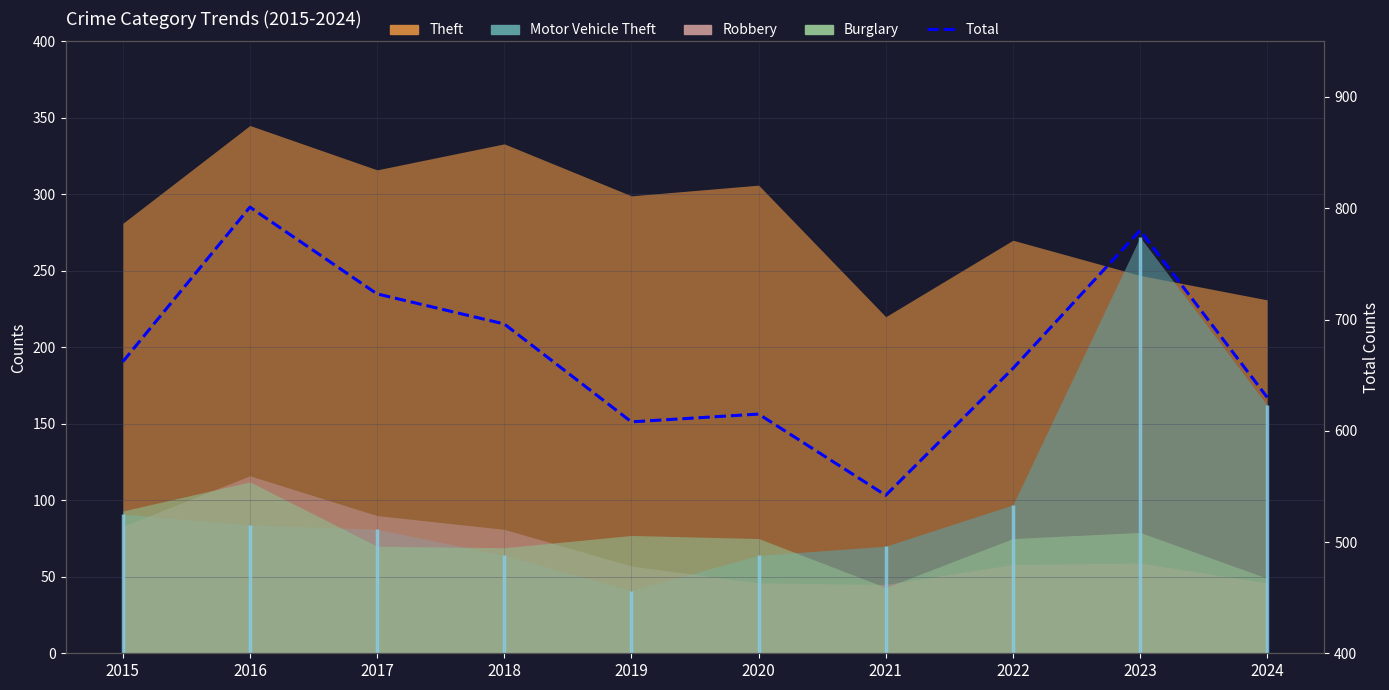

What is the smallest value displayed?

542